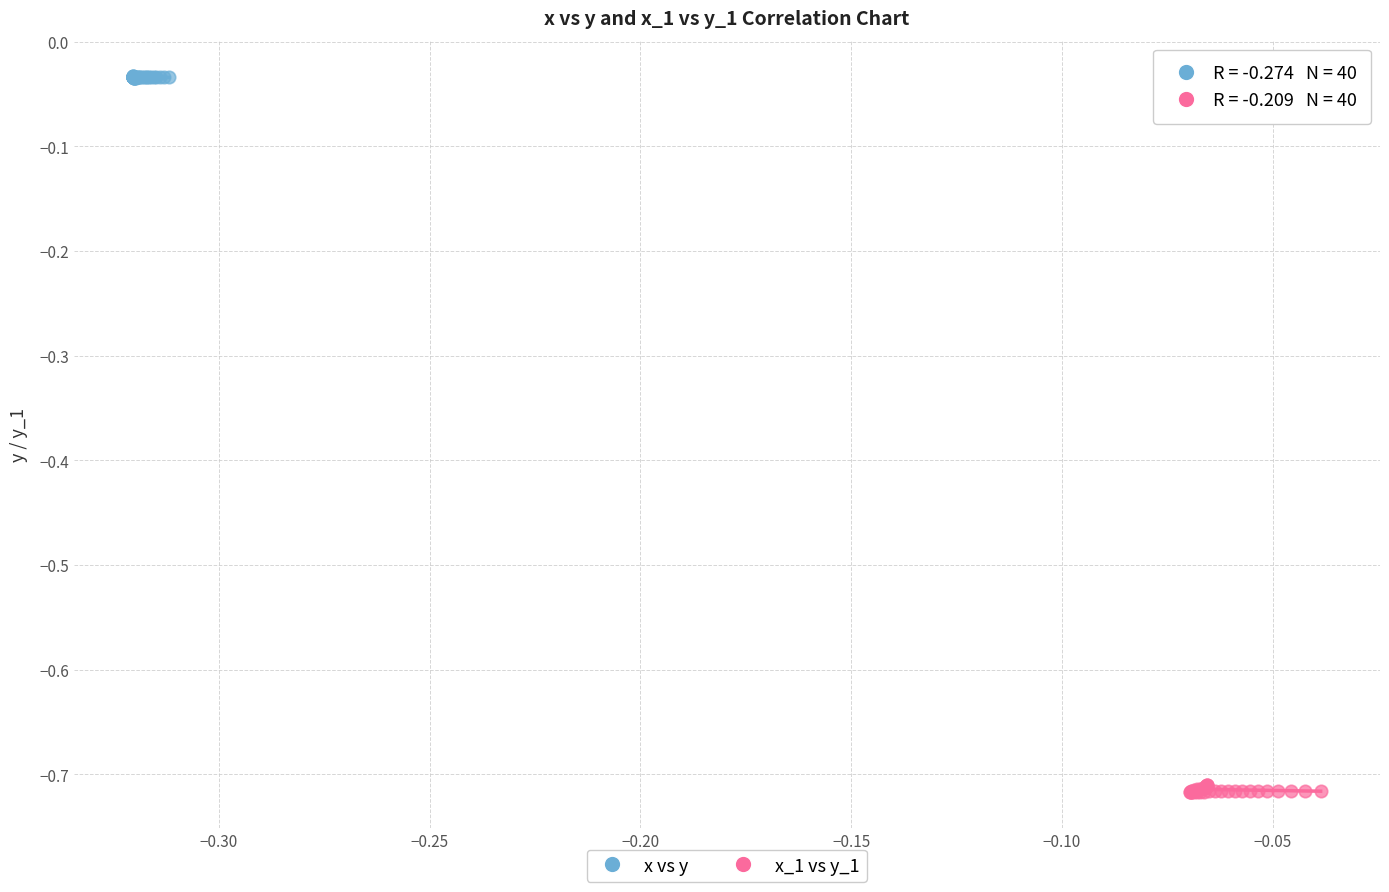

Which series reaches the maximum Y coordinate?

x vs y